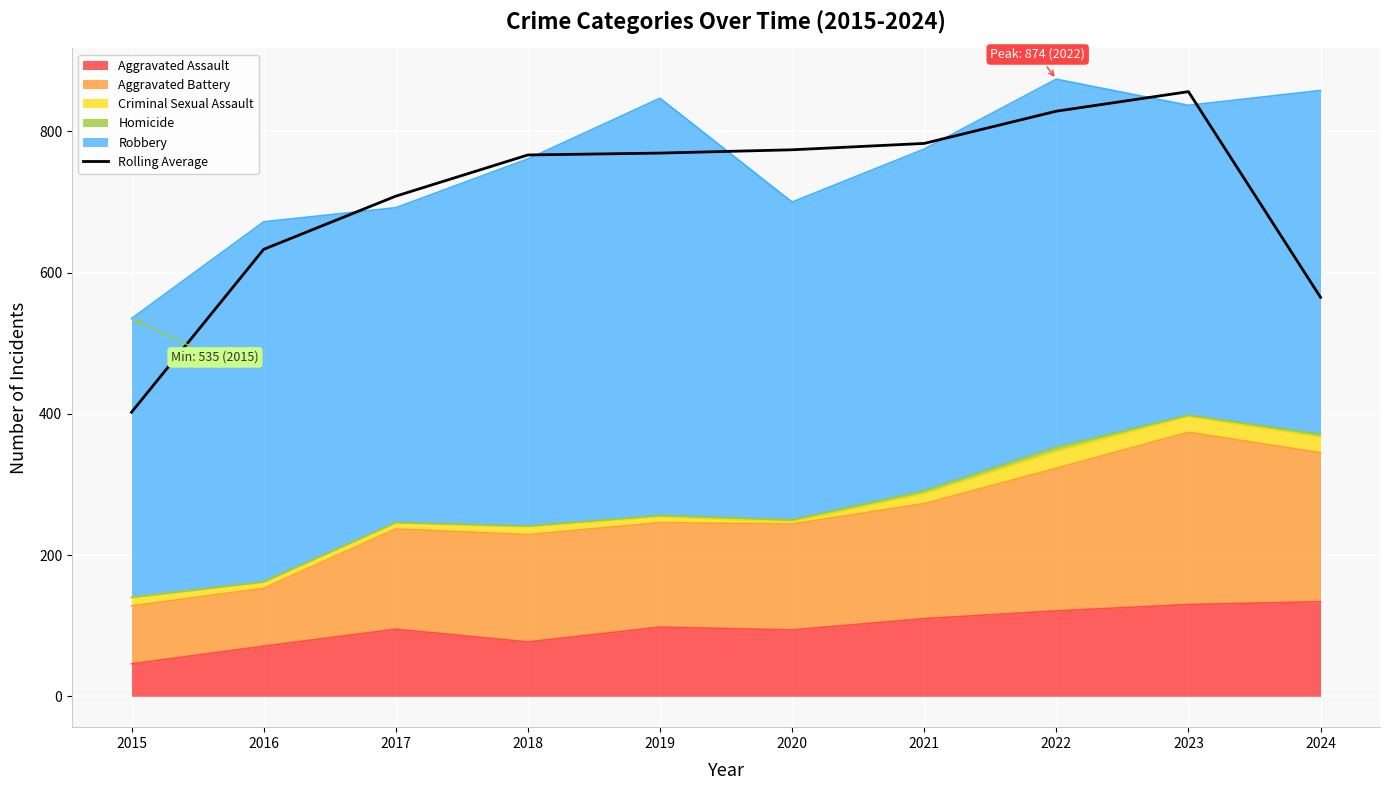

At which category does the data reach its first local peak?

2023